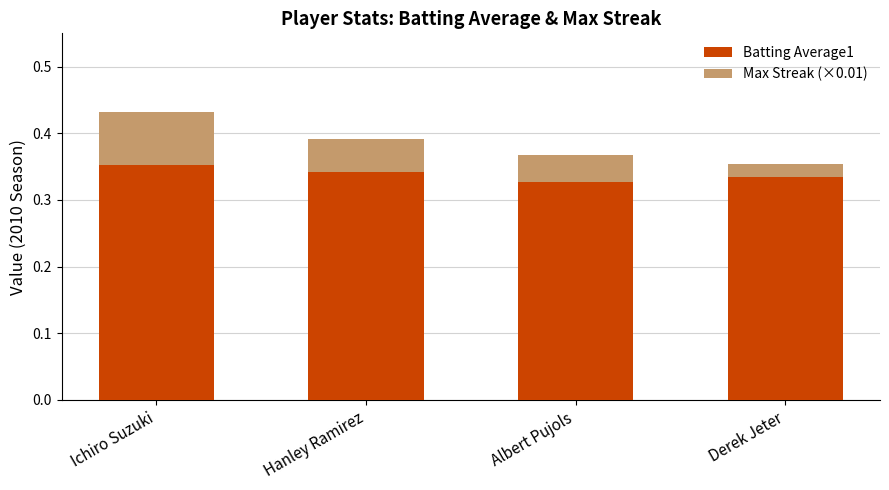

The Batting Average1 series shows 0.2 at Ichiro Suzuki. True or false?

False